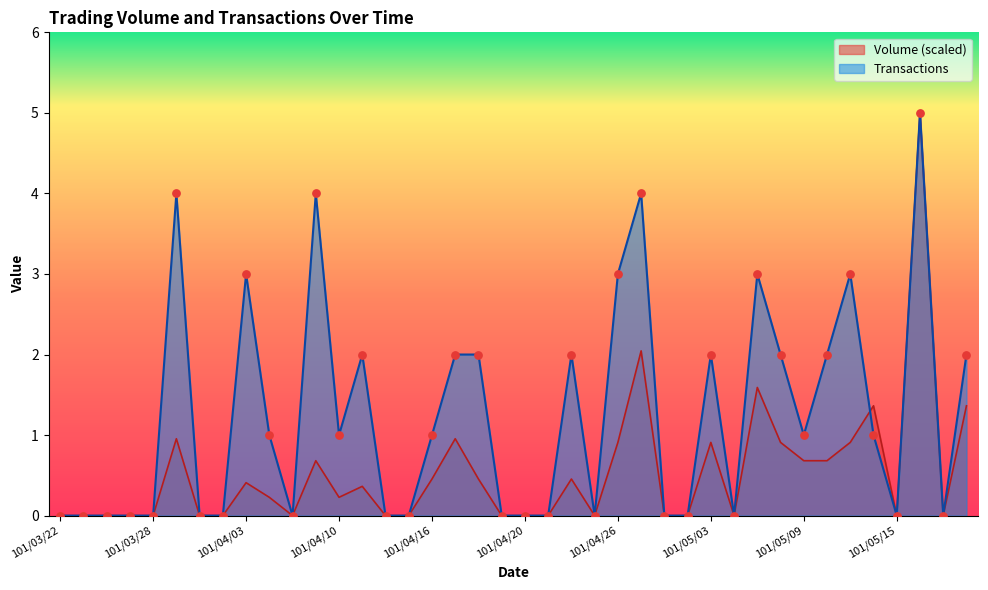

At how many categories does at least one series exceed 2?

8